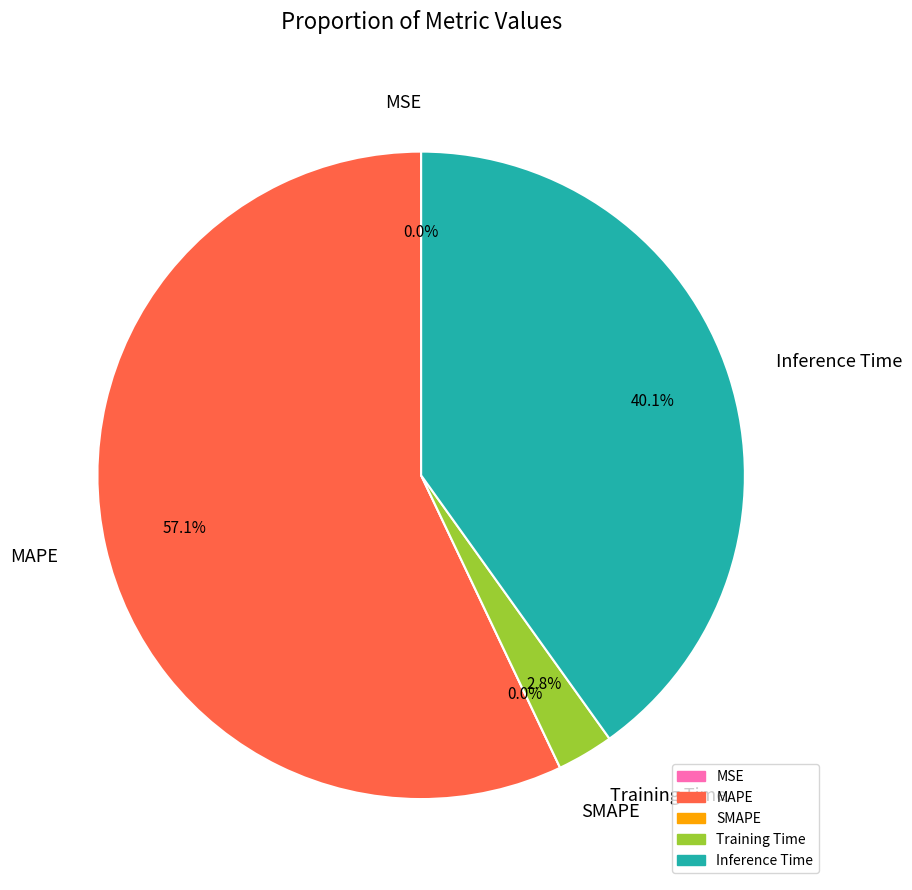

What is the majority slice?

MAPE